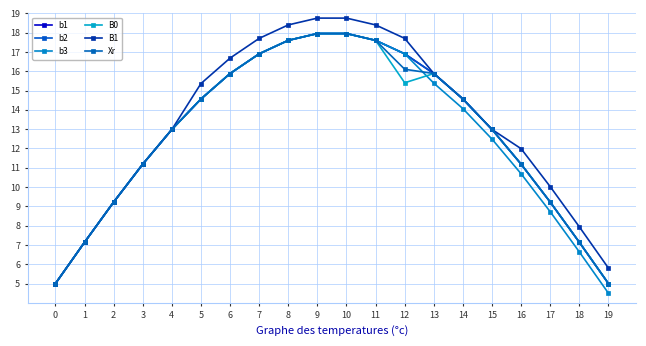

At 10, list the series in order from smallest to largest.

b1, b2, b3, B0, Xr, B1